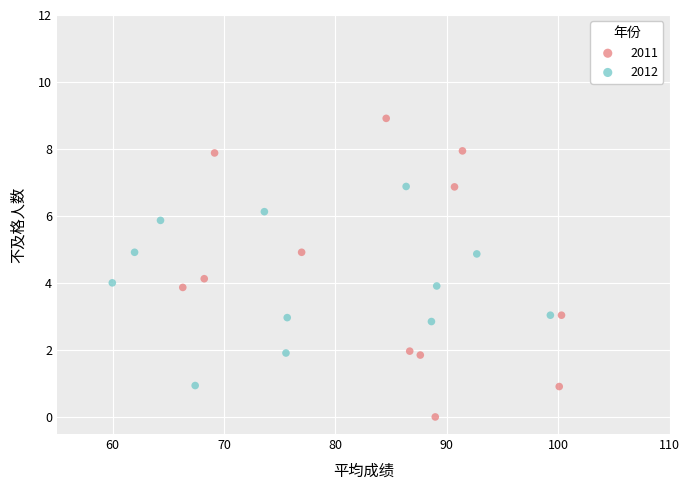

What are all the series names shown in the legend?

2011, 2012